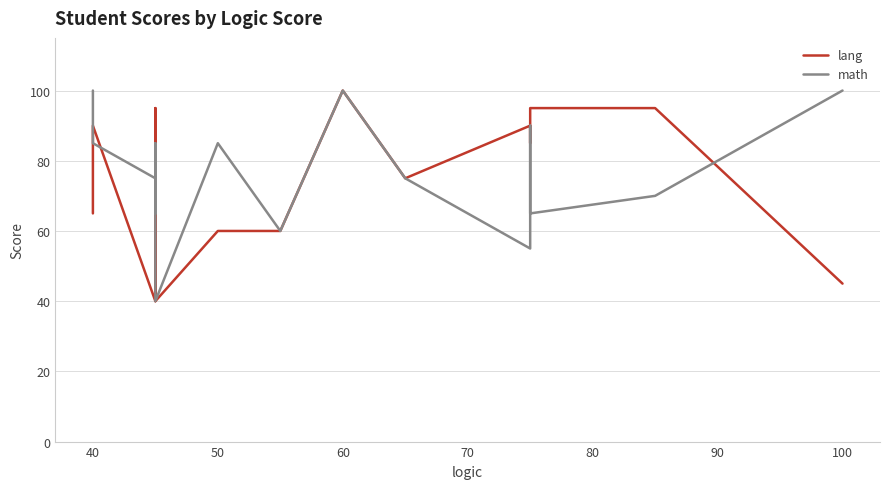

What is the average value of the math series?

77